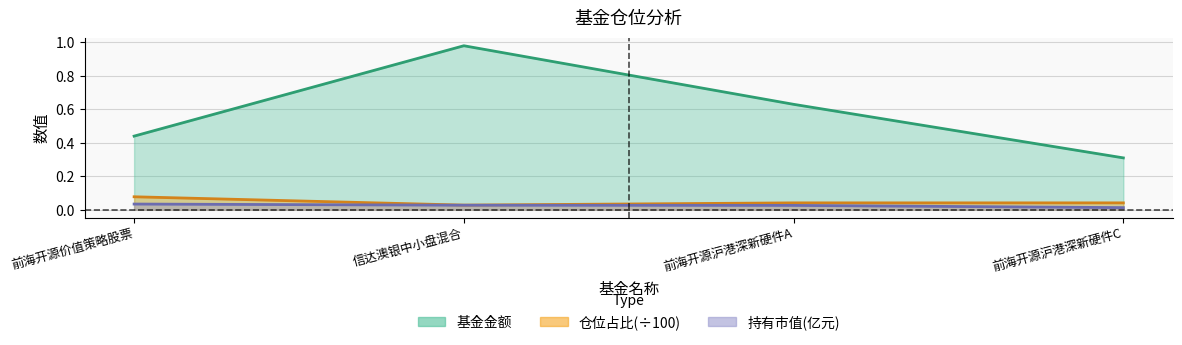

At how many categories does at least one series exceed 0?

4